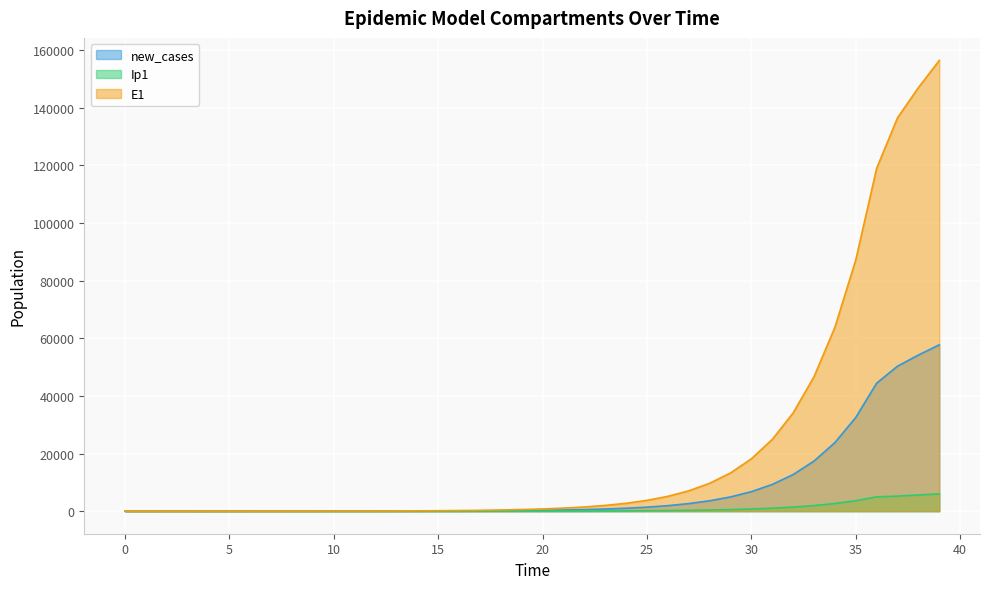

Which series has the largest range (max minus min)?

E1